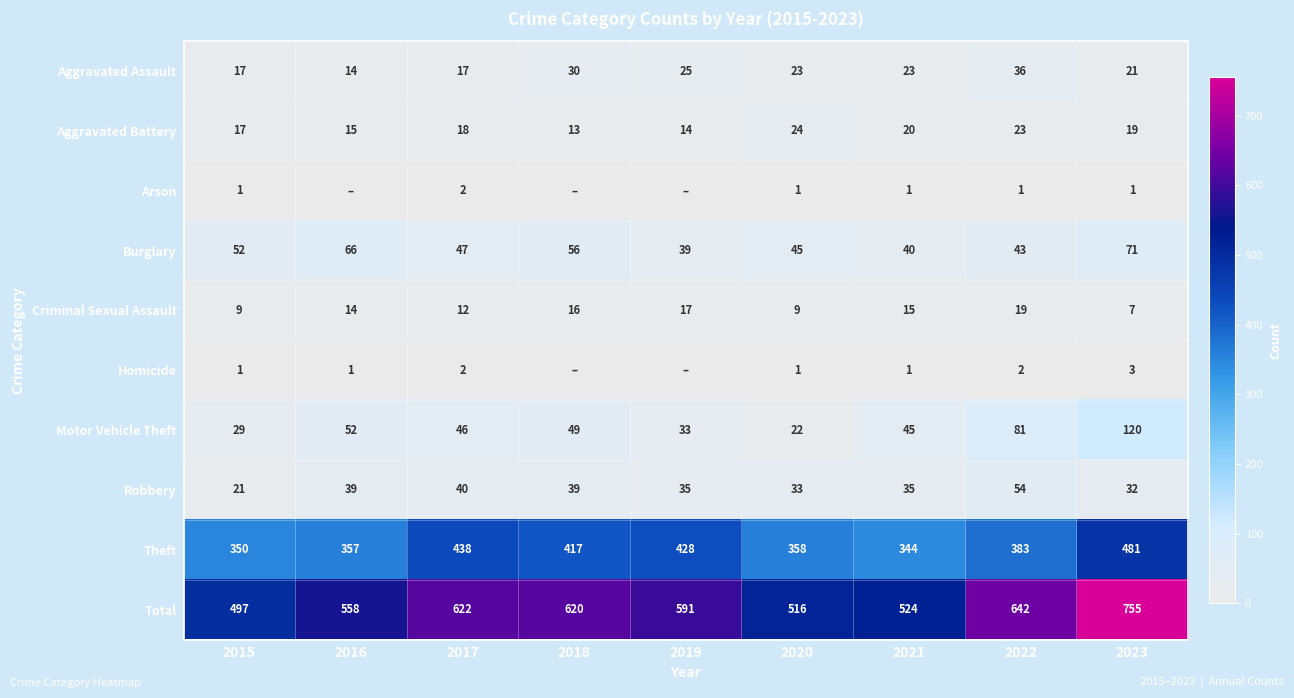

What is the sum of the Aggravated Battery values at 2018 and 2017?

31